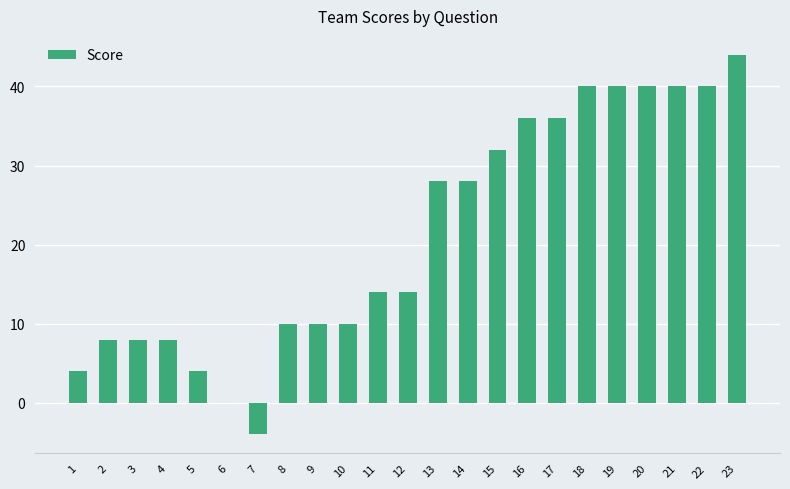

What is the difference between the values at 17 and 18?

4